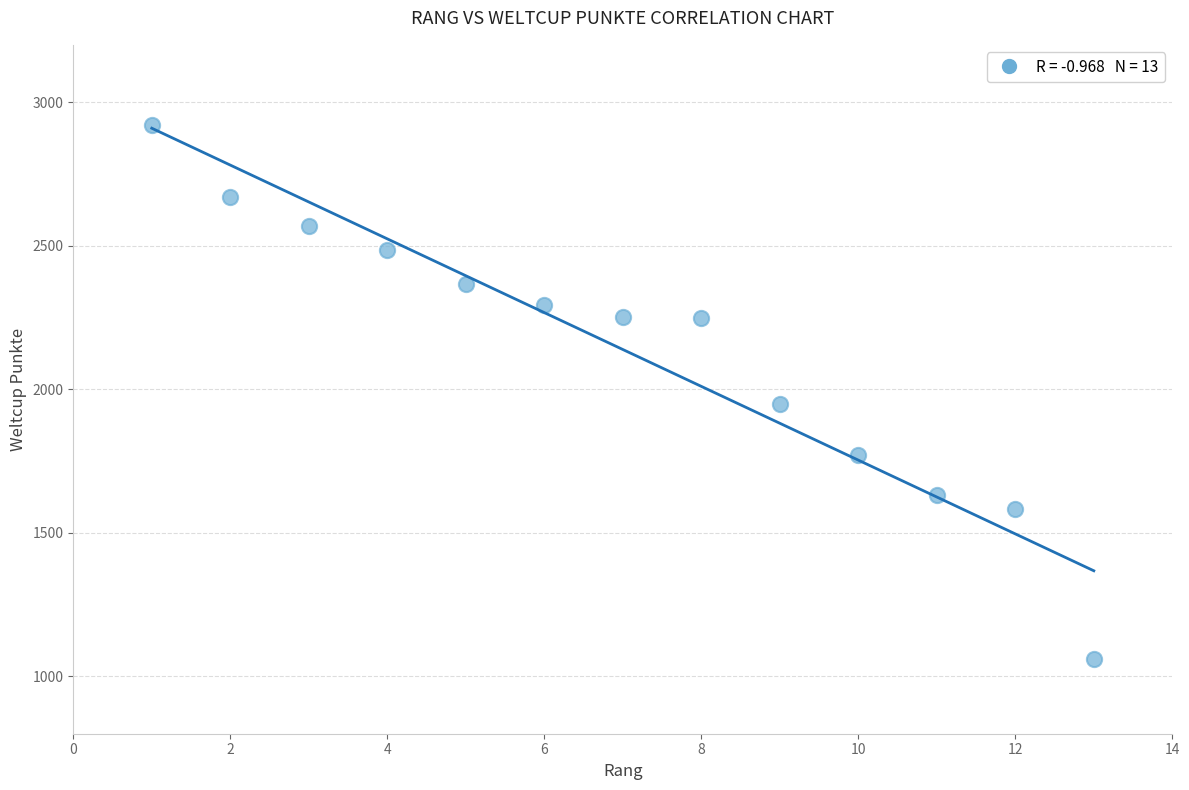

What is the range of X values (max minus min)?

12